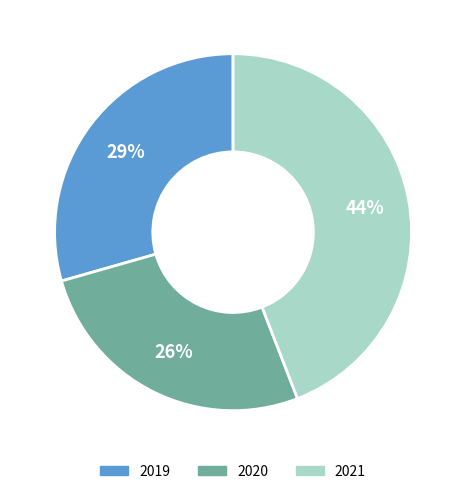

Does 2021 account for over 50% of the chart?

No